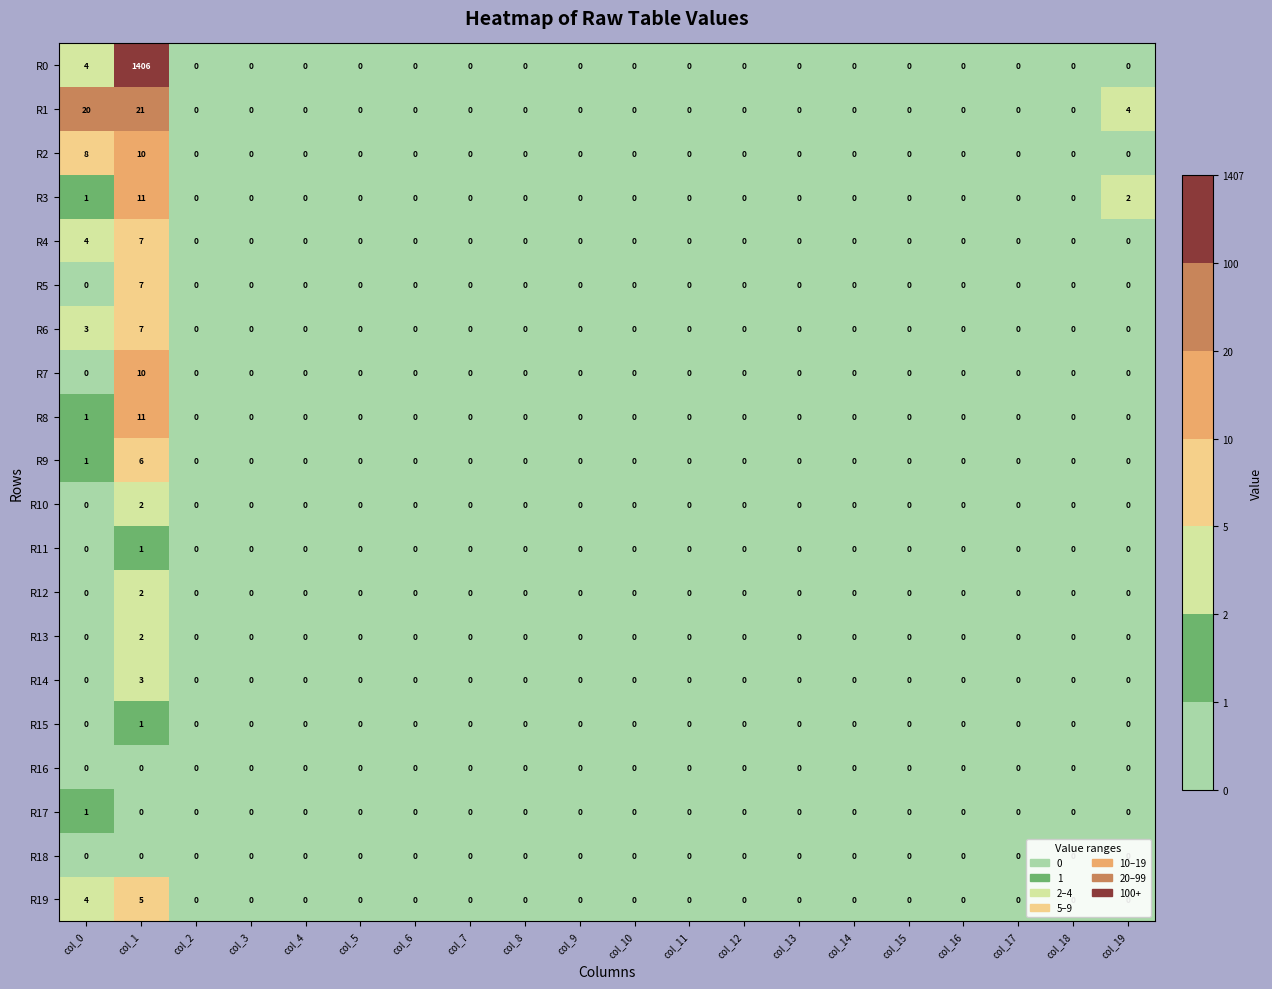

What is the difference between the maximum and minimum values in the R8 series?

11